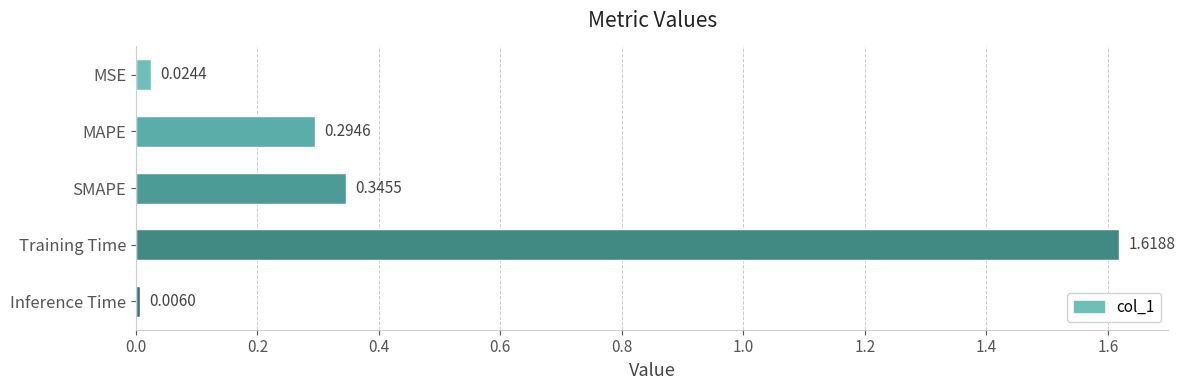

List the labels in order of value, smallest first.

Inference Time, MSE, MAPE, SMAPE, Training Time